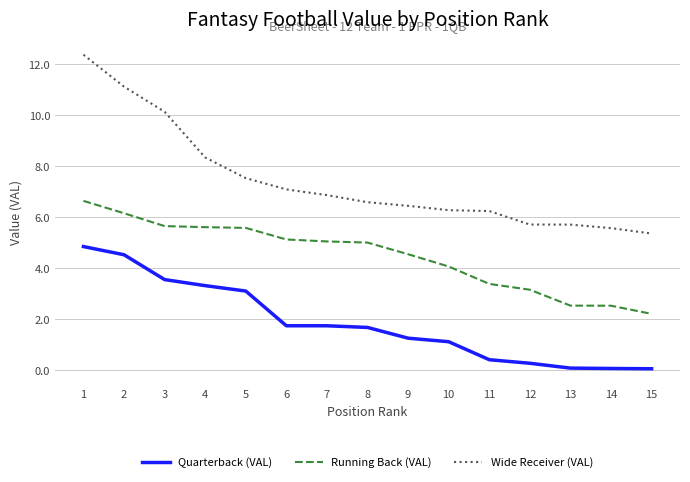

Rank the series by their maximum value, from highest to lowest.

Wide Receiver (VAL), Running Back (VAL), Quarterback (VAL)